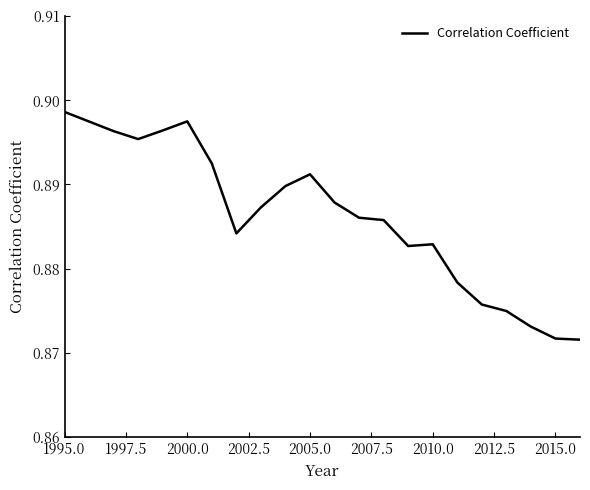

Which has a higher value, 2005.0 or 2010.0?

2005.0